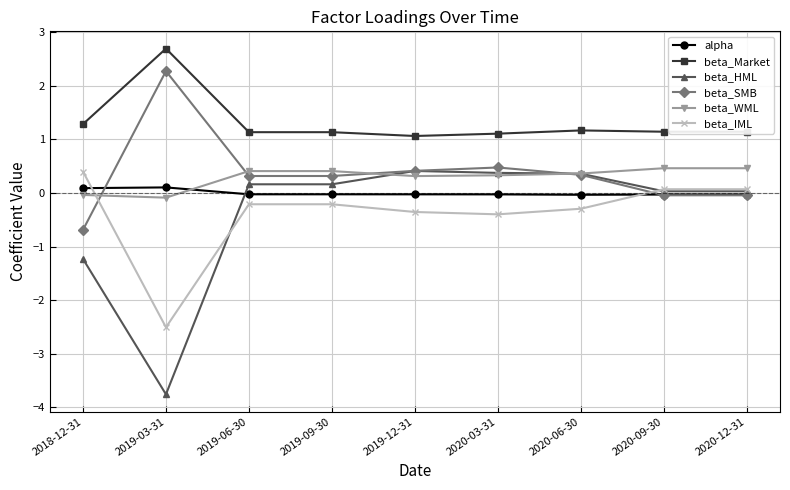

Which series has the largest range (max minus min)?

beta_HML